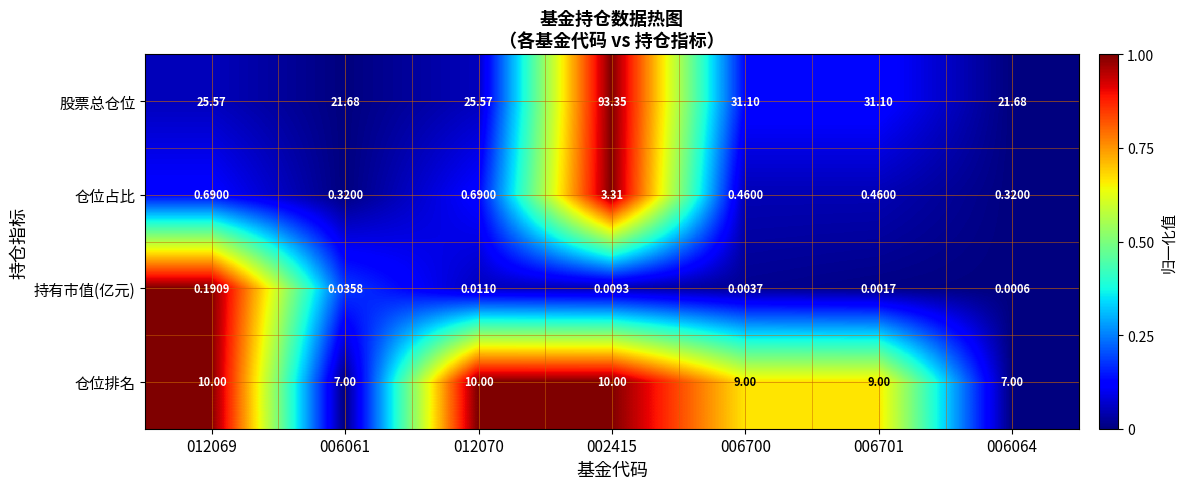

Is the value of 持有市值(亿元) at 006064 greater than the value of 仓位排名 at 012069?

No